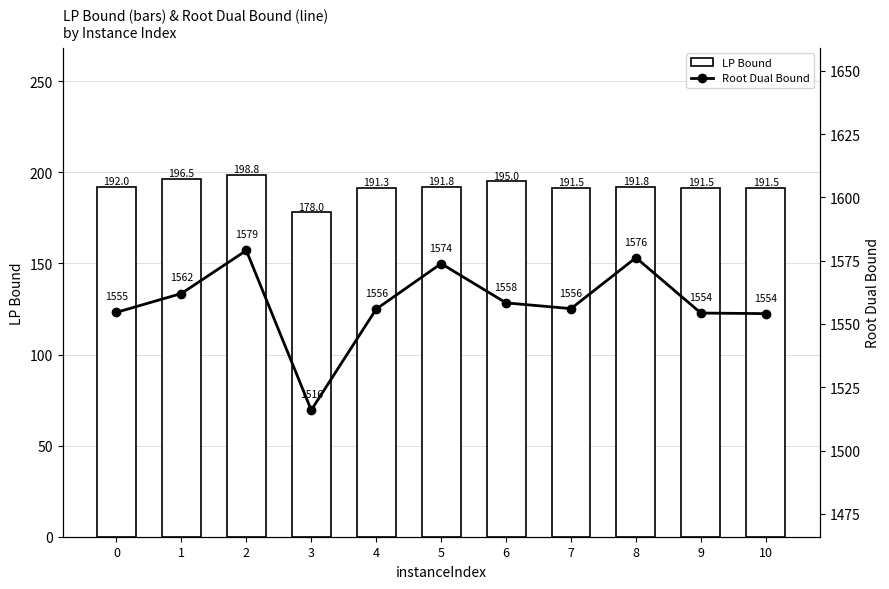

Reading right to left, what are all the values shown in this chart?

LP Bound: 10=191.5	9=191.5	8=191.8	7=191.5	6=195.0	5=191.8	4=191.3	3=178.0	2=198.8	1=196.5	0=192.0
Root Dual Bound: 10=1554.1	9=1554.3	8=1576.2	7=1556.1	6=1558.3	5=1573.8	4=1555.9	3=1516.0	2=1579.0	1=1562.0	0=1554.6